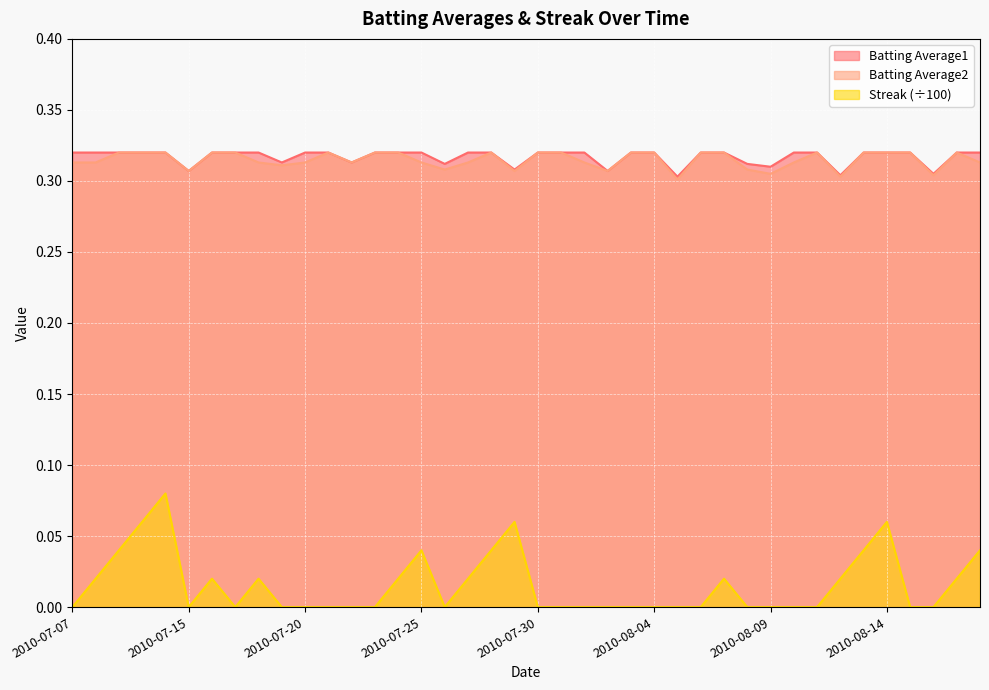

How many series are shown in this chart?

3